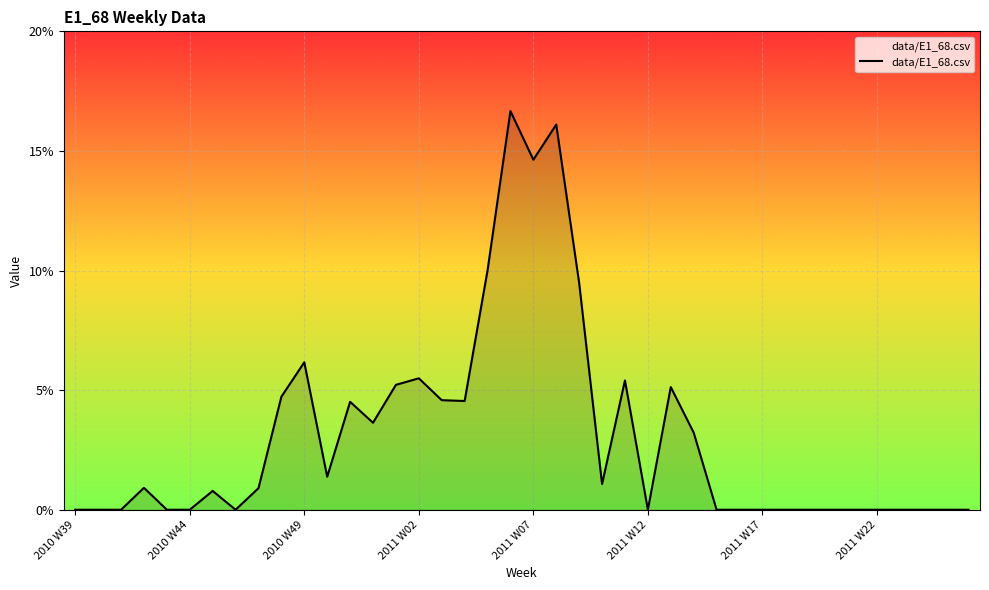

Does the chart display data point markers on the line(s)?

No